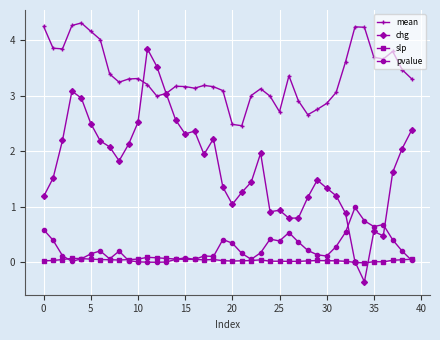

What is the smallest value displayed?

-0.3